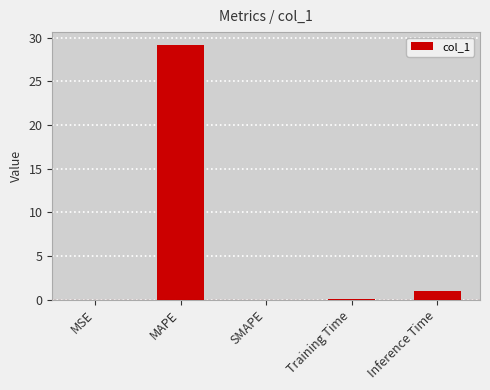

Which has a higher value, Inference Time or MSE?

Inference Time